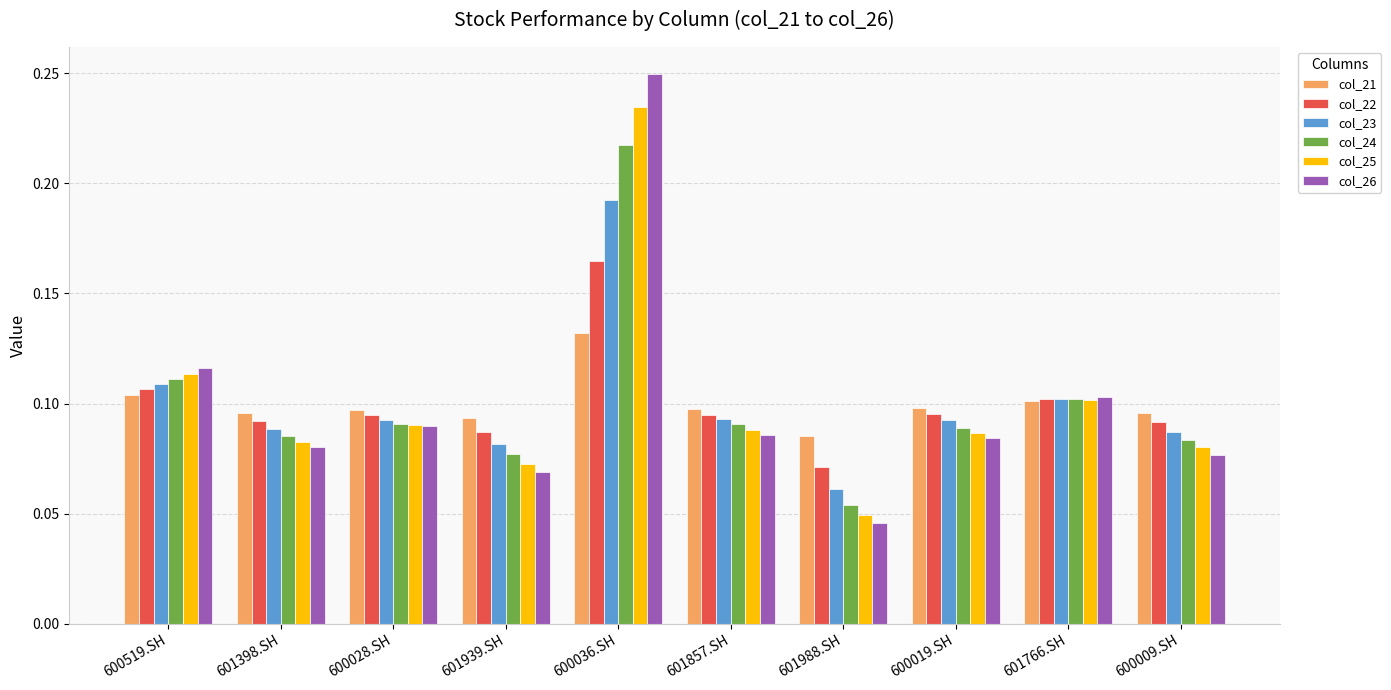

At which category is the sum across all series the highest?

600036.SH